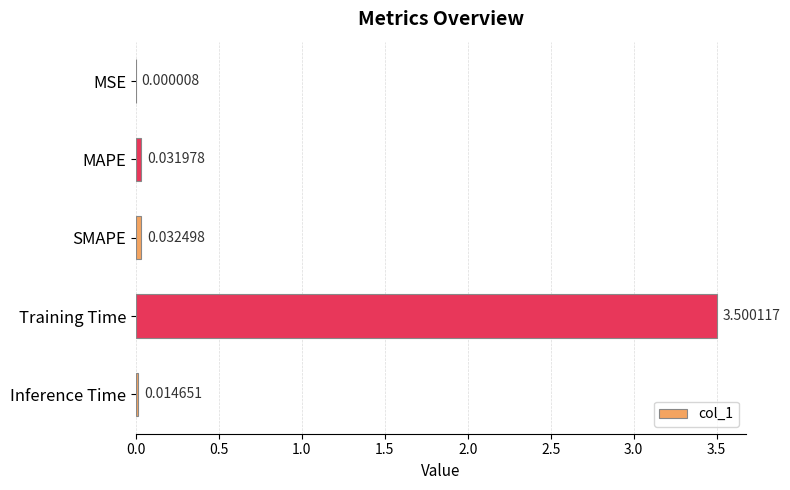

At which category does the chart reach its peak across all series?

Training Time